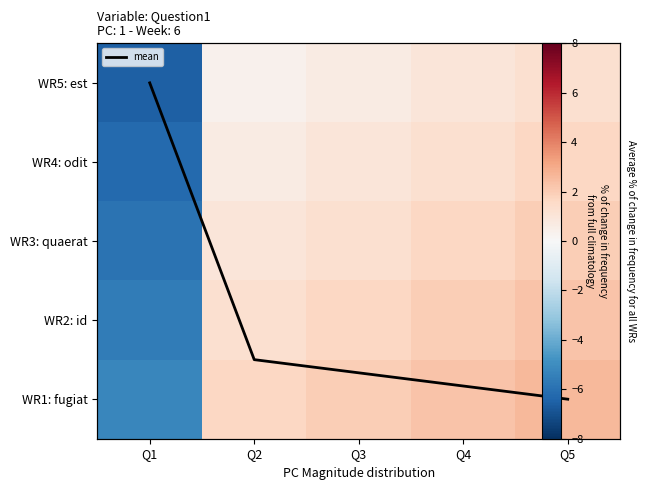

Between Q5 and Q1, which is larger?

Q5